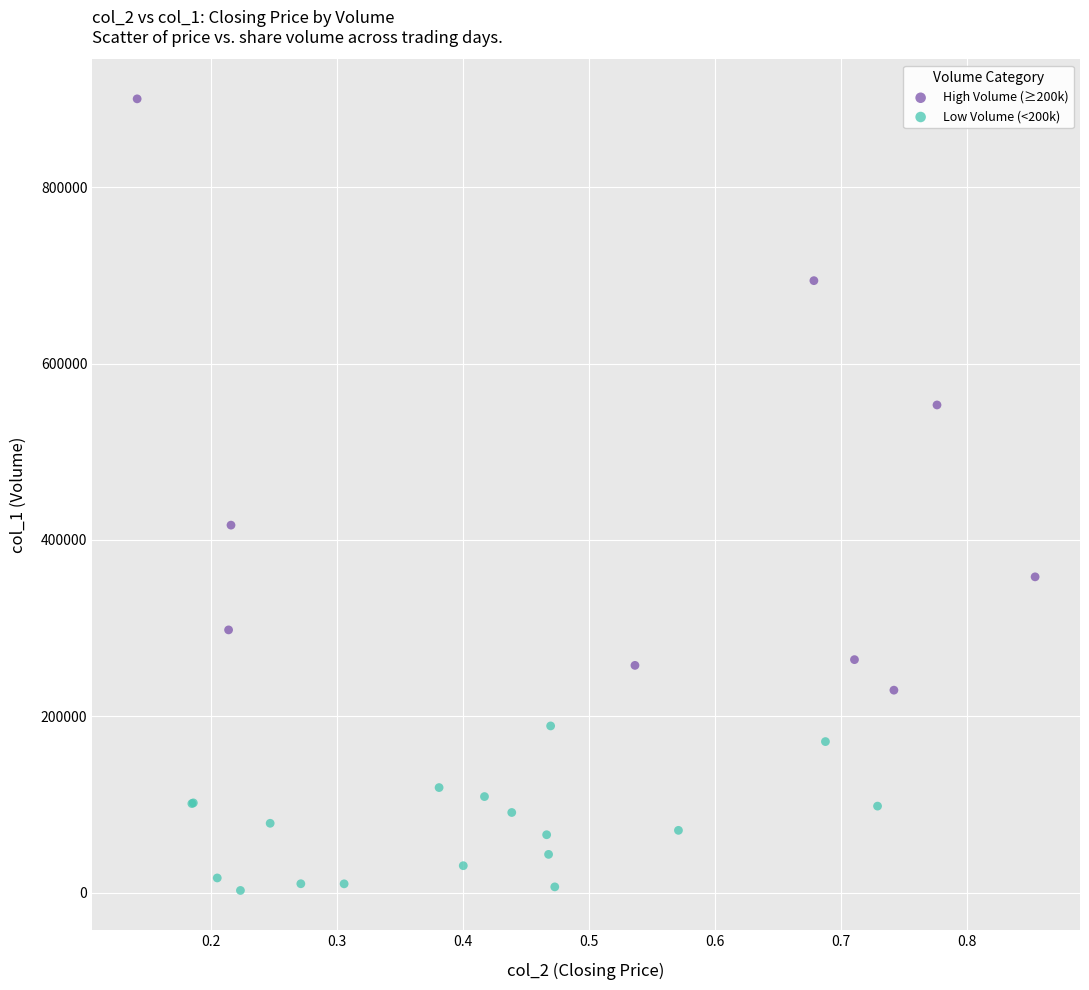

Which series contains the lowest Y value?

Low Volume (<200k)